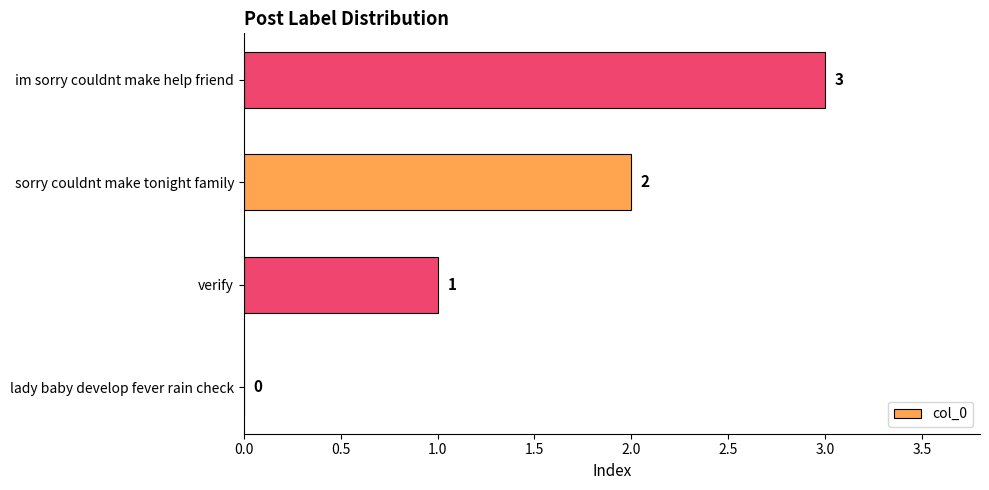

How many values are between 1 and 3?

3